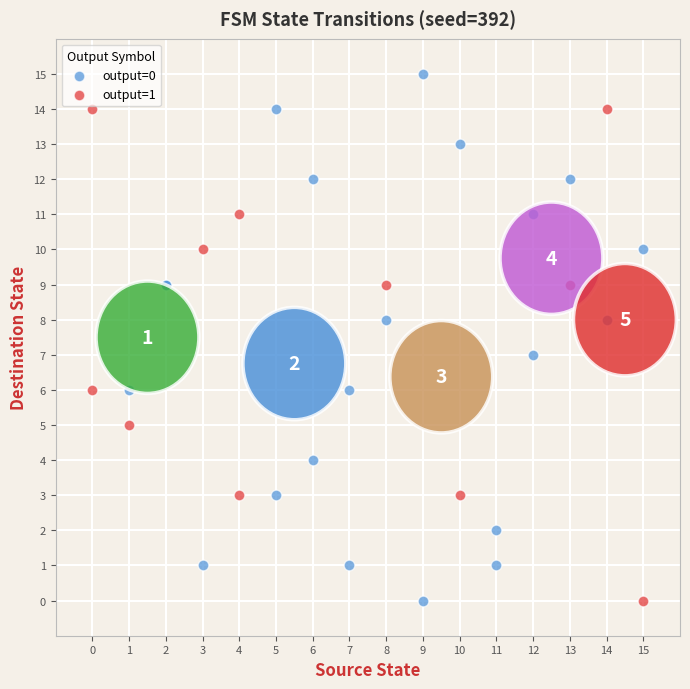

What are all the series names shown in the legend?

output=0, output=1